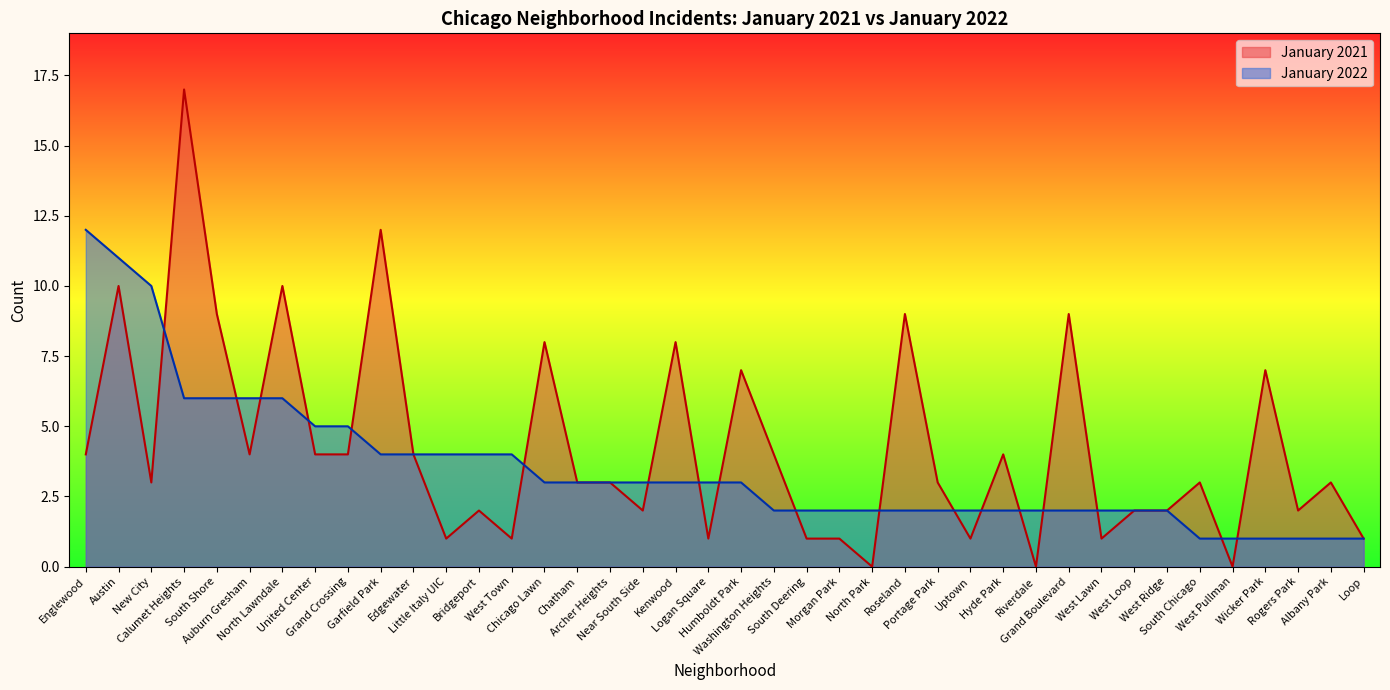

What is the lowest value of the January 2022 series?

1